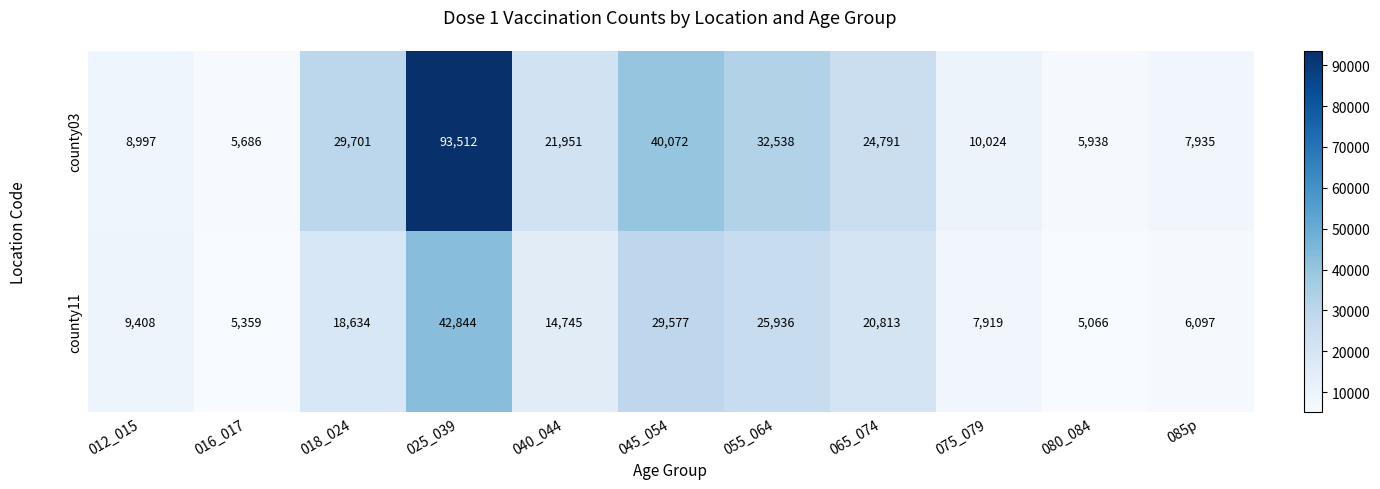

List the series in order of their overall mean, lowest first.

county11, county03